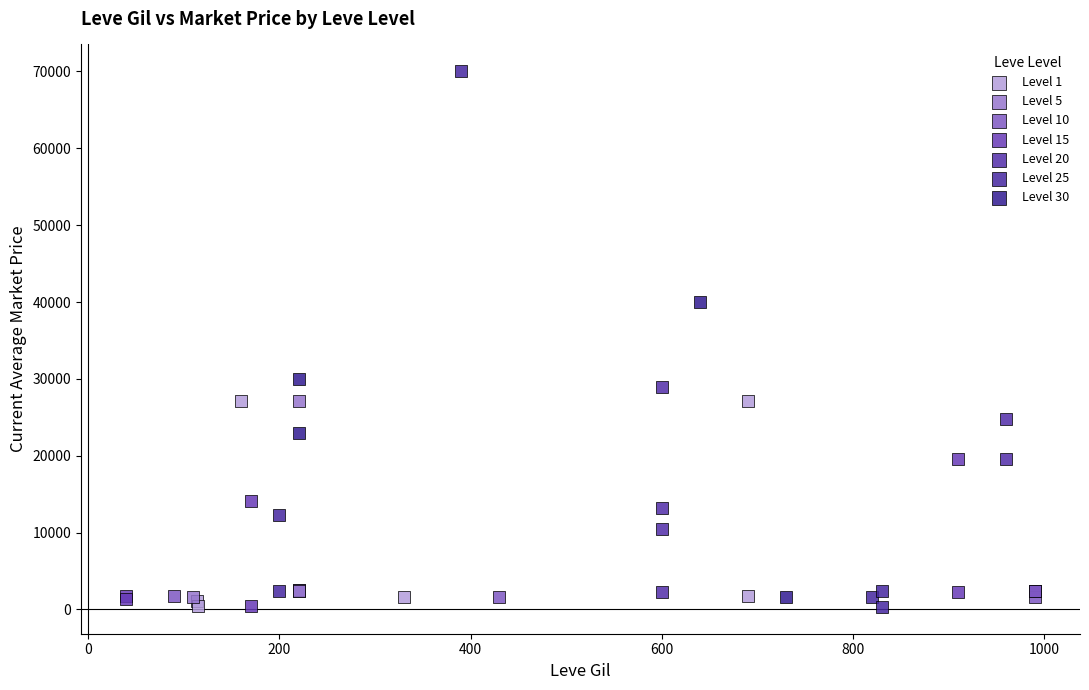

Which series reaches the maximum Y coordinate?

Level 25